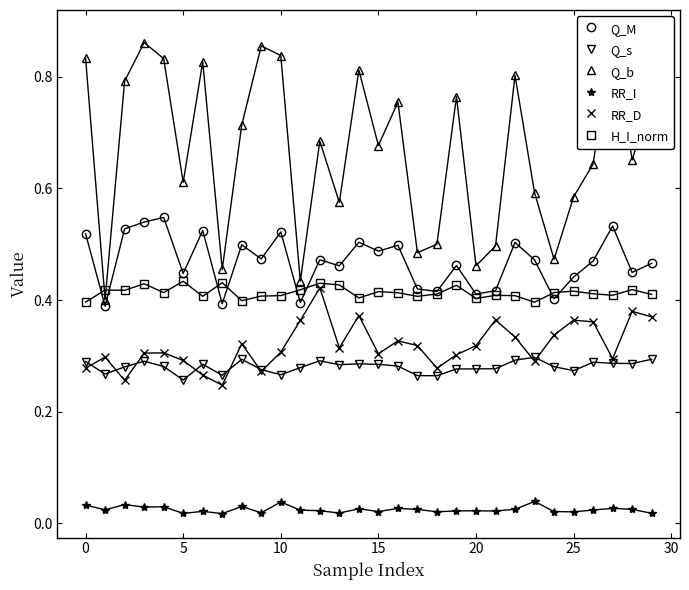

What is the label of the 28th point from the left?

27